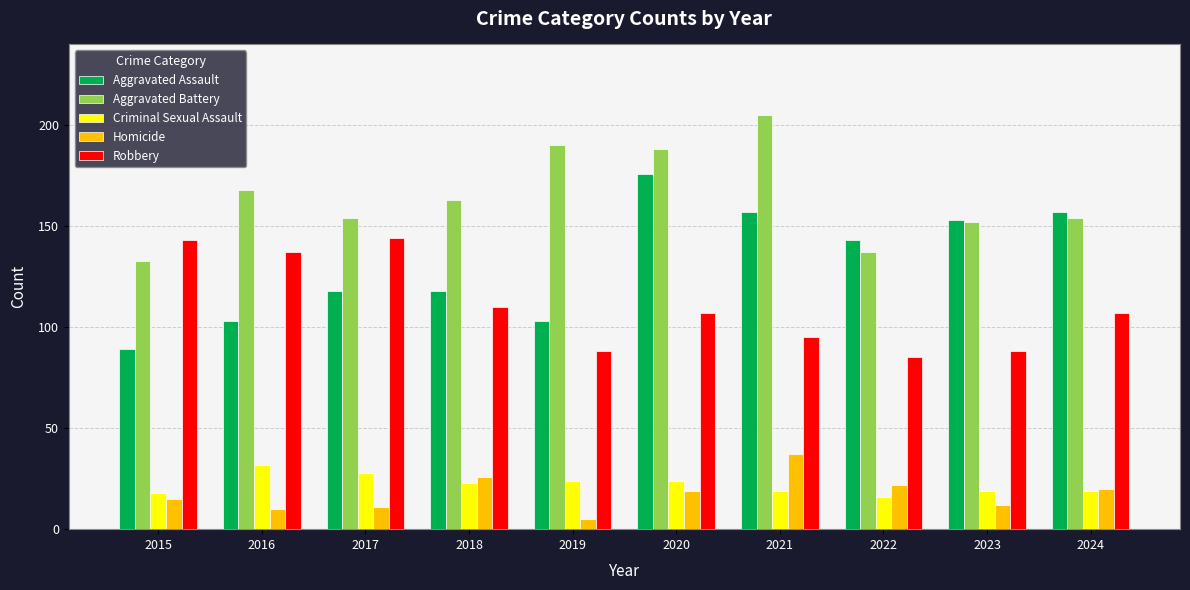

Reading left to right, transcribe all the data shown in this chart.

Aggravated Assault: 89	103	118	118	103	176	157	143	153	157
Aggravated Battery: 133	168	154	163	190	188	205	137	152	154
Criminal Sexual Assault: 18	32	28	23	24	24	19	16	19	19
Homicide: 15	10	11	26	5	19	37	22	12	20
Robbery: 143	137	144	110	88	107	95	85	88	107